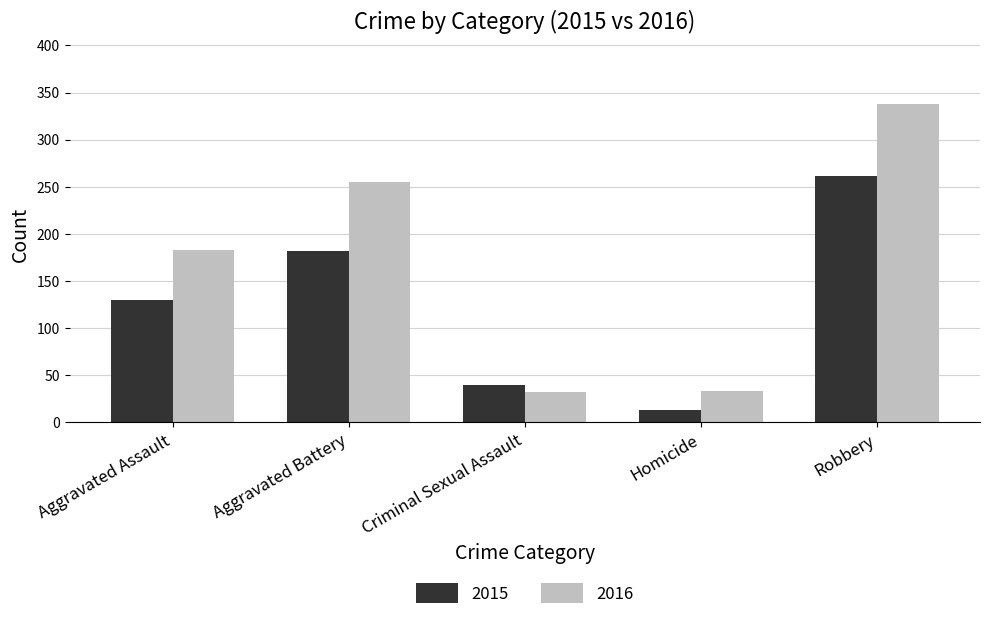

At how many categories does at least one series exceed 151?

3